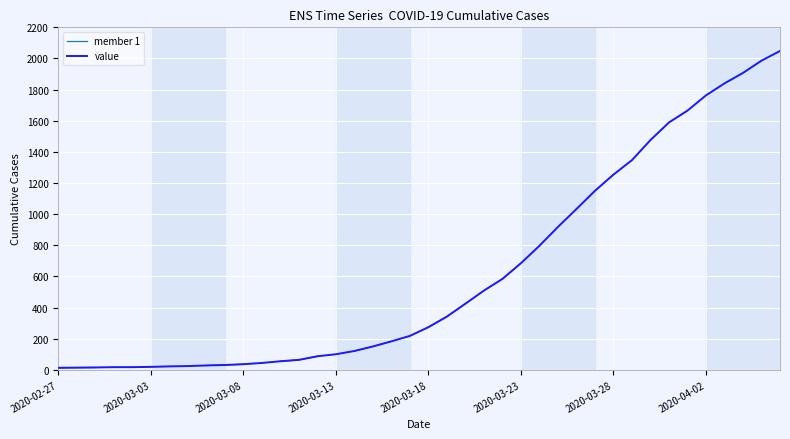

The value at 2020-03-17 is 392. True or false?

False